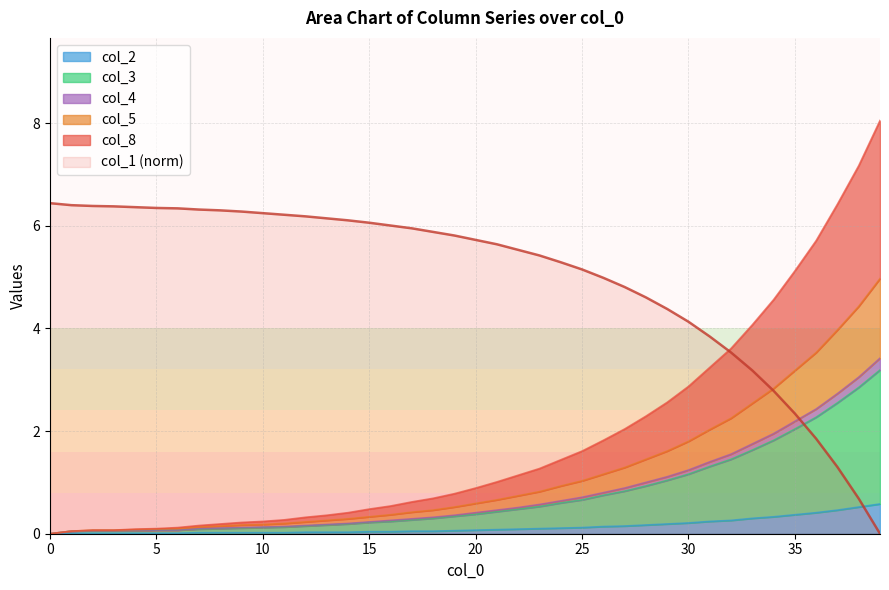

Between 15 and 18, which series saw the biggest shift?

col_8